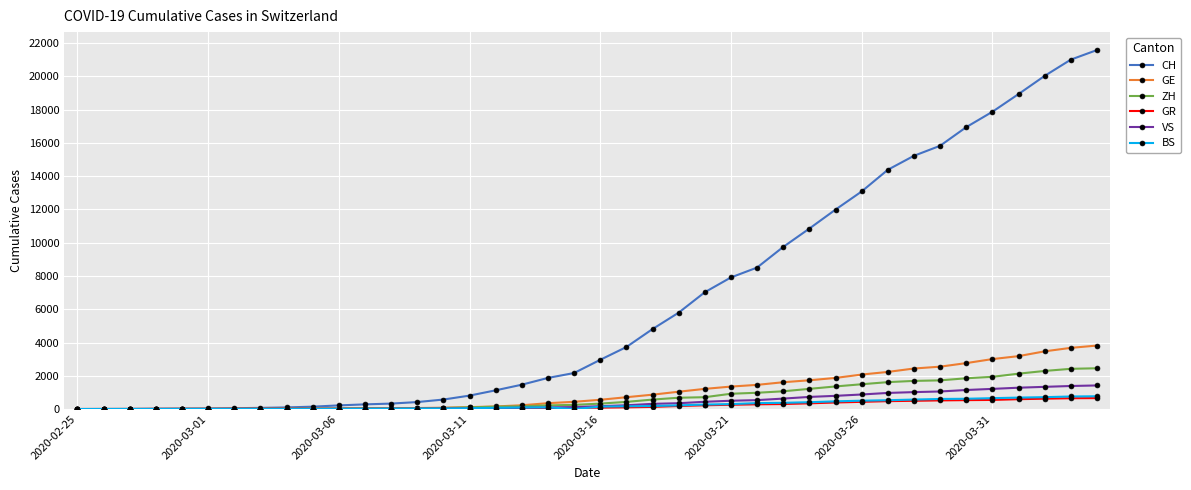

Which series has the widest spread of values?

CH